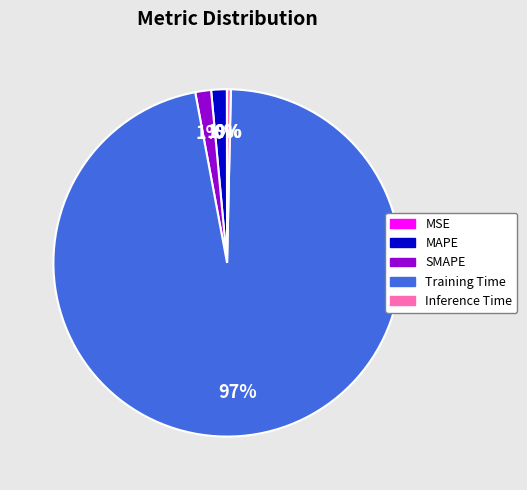

Which slice represents more than half of the pie?

Training Time